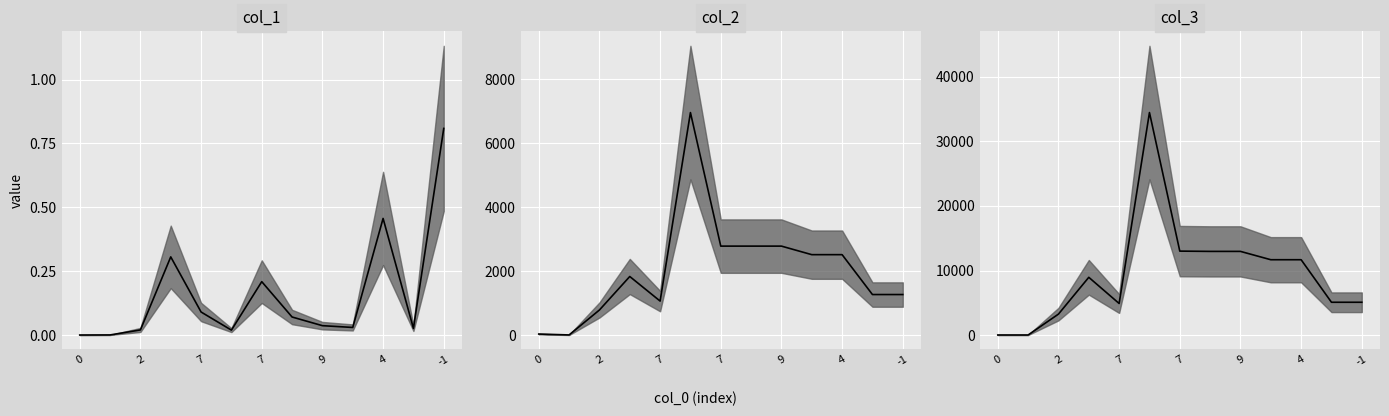

How many distinct data groups are displayed?

3